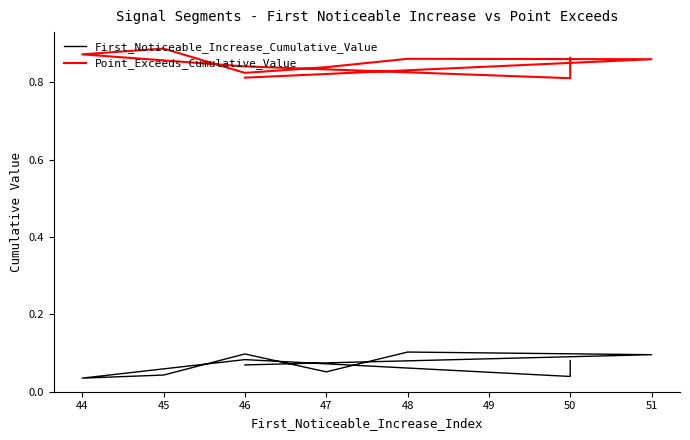

In First_Noticeable_Increase_Cumulative_Value, how many points are lower than both neighbors (excluding endpoints)?

3